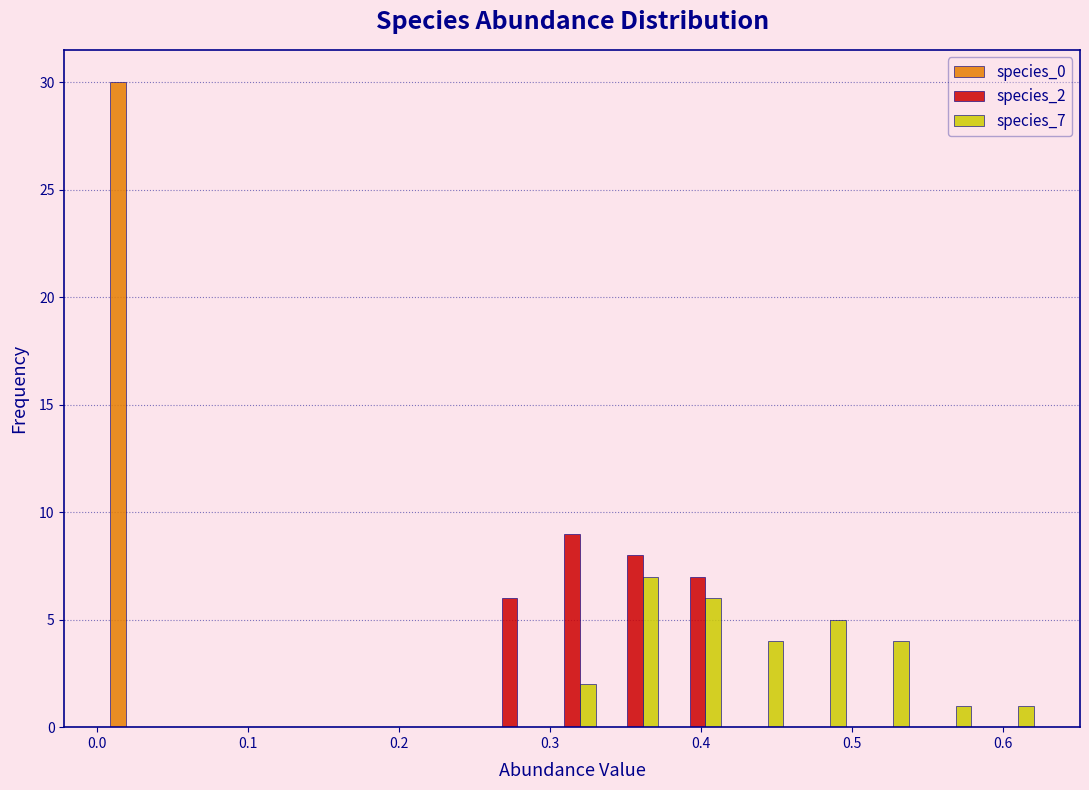

What is the height of the species_7 bar covering 0.29 to 0.34 on the x-axis? Neither the bar edges nor the heights are printed on the chart, so give them approximately, as read against the axes.

2